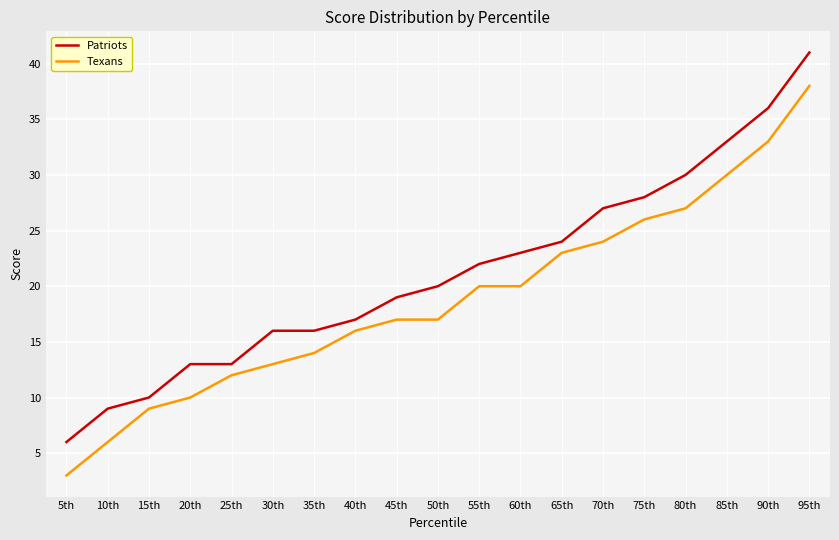

True or false: Texans and Patriots intersect in this chart.

False